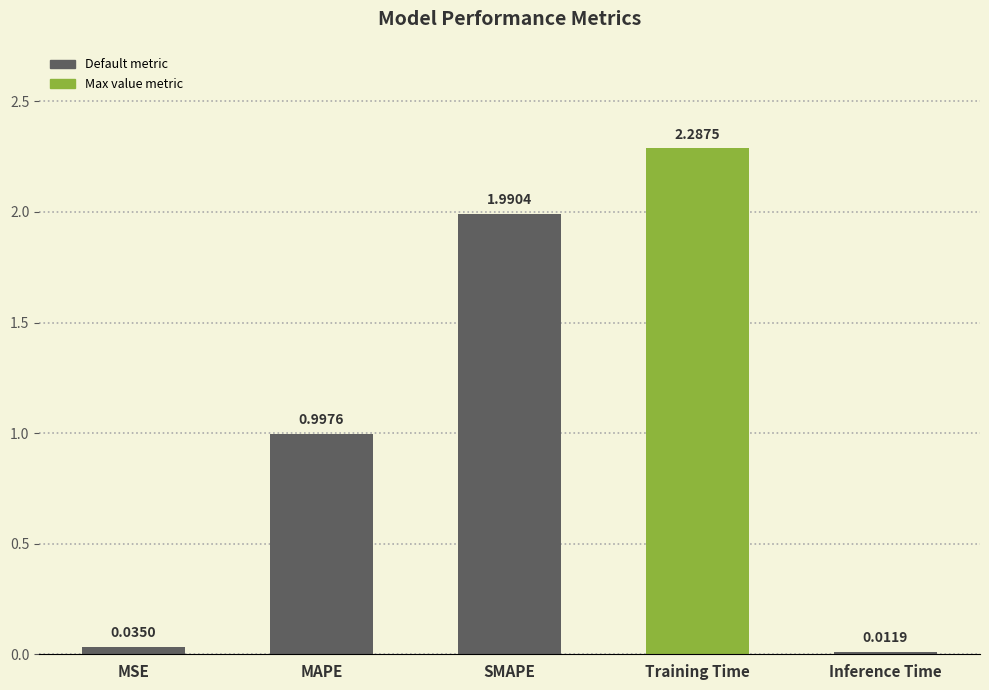

What is the change in value from MSE to MAPE?

+1.0